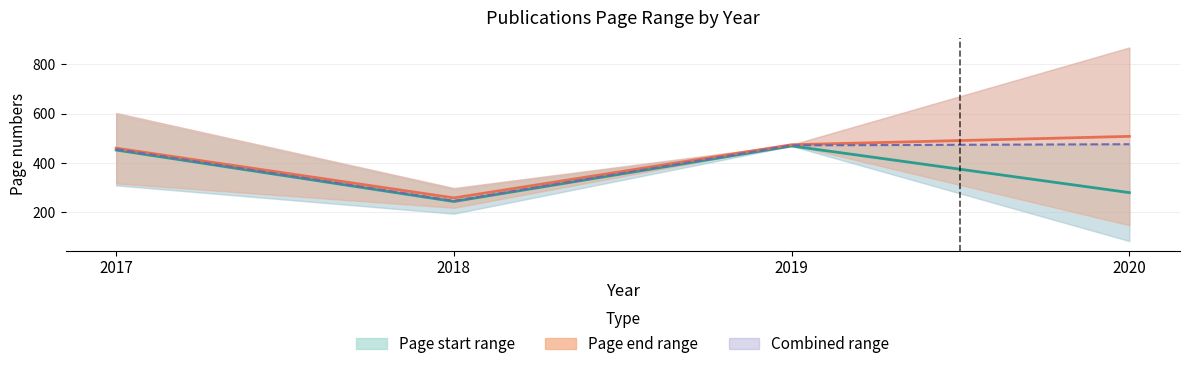

Between 2019 and 2020, which is larger?

2019